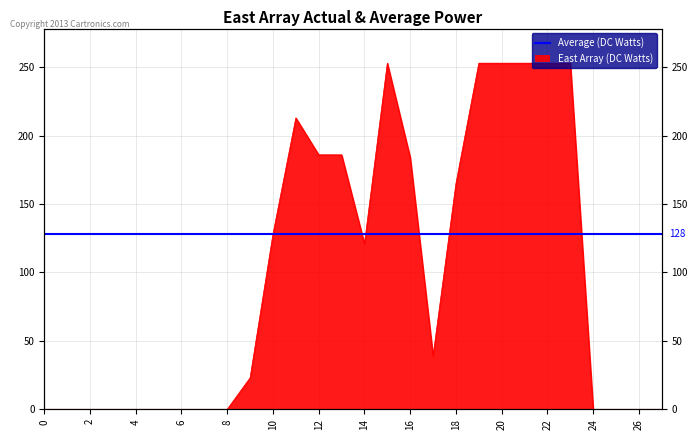

Reading left to right, what are all the values shown in this chart?

0=0	1=0	2=0	3=0	4=0	5=0	6=0	7=0	8=0	9=23	10=128	11=213	12=186	13=186	14=121	15=253	16=184	17=39	18=165	19=253	20=253	21=253	22=253	23=253	24=0	25=0	26=0	27=0